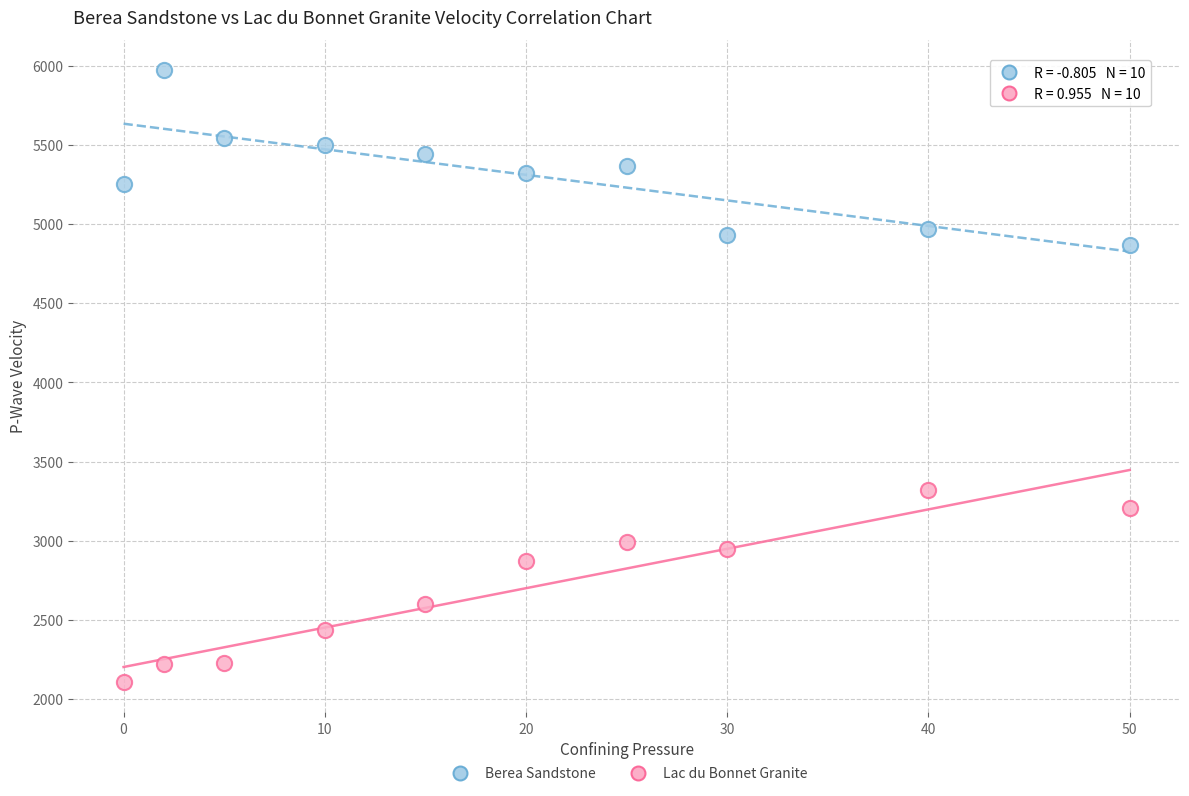

Across all series, what Y value is closest to 4039?

3322